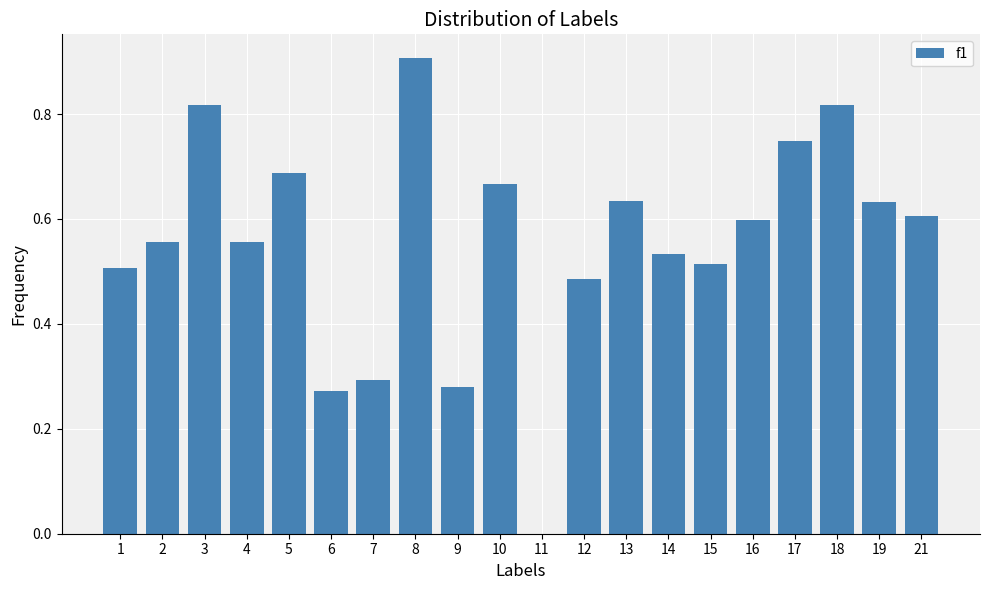

The value at 6 is 0.3. True or false?

True